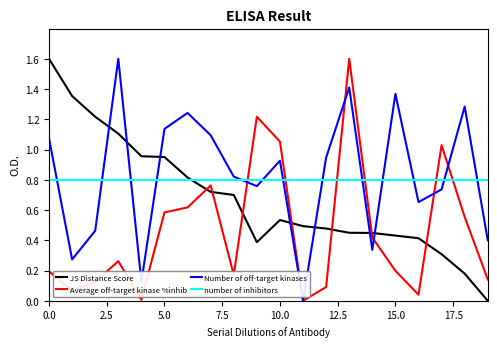

What is the highest value of the Average off-target kinase %inhib series?

1.6